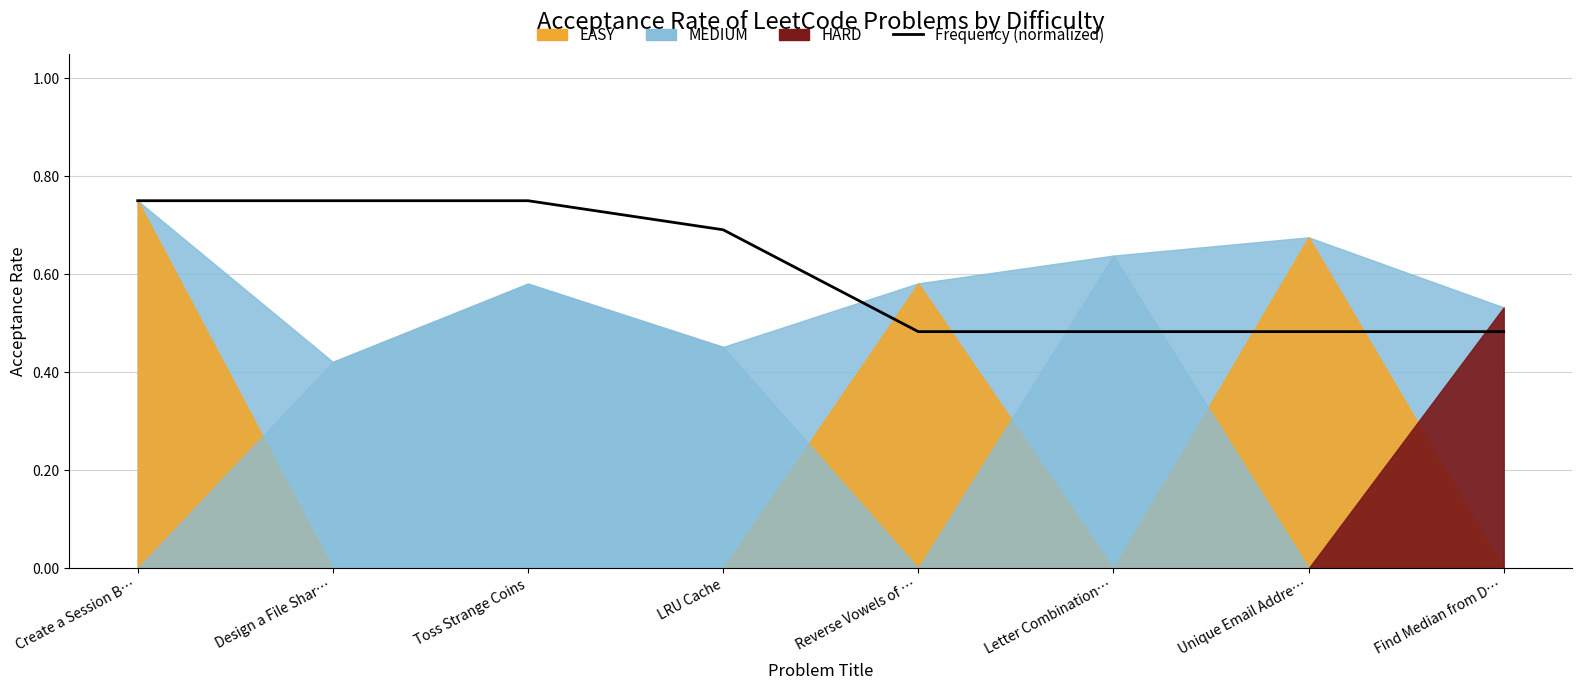

True or false: the data shows 0.2 at Letter Combination….

False